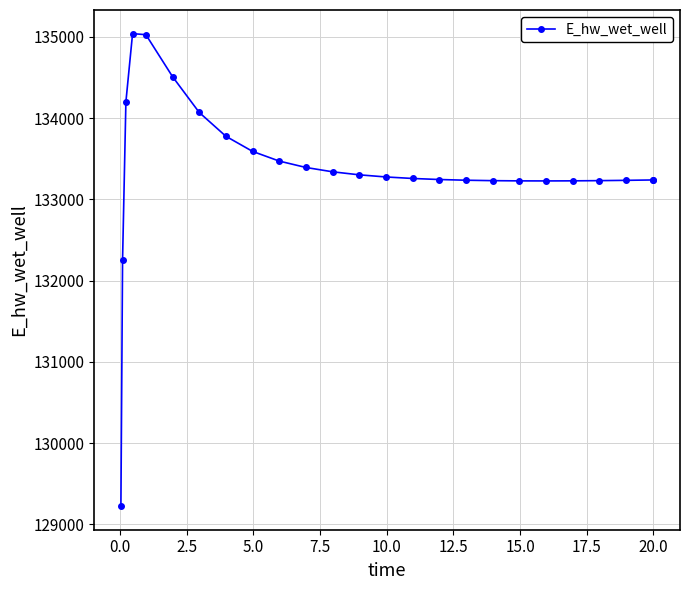

What is the greatest value displayed?

135041.5